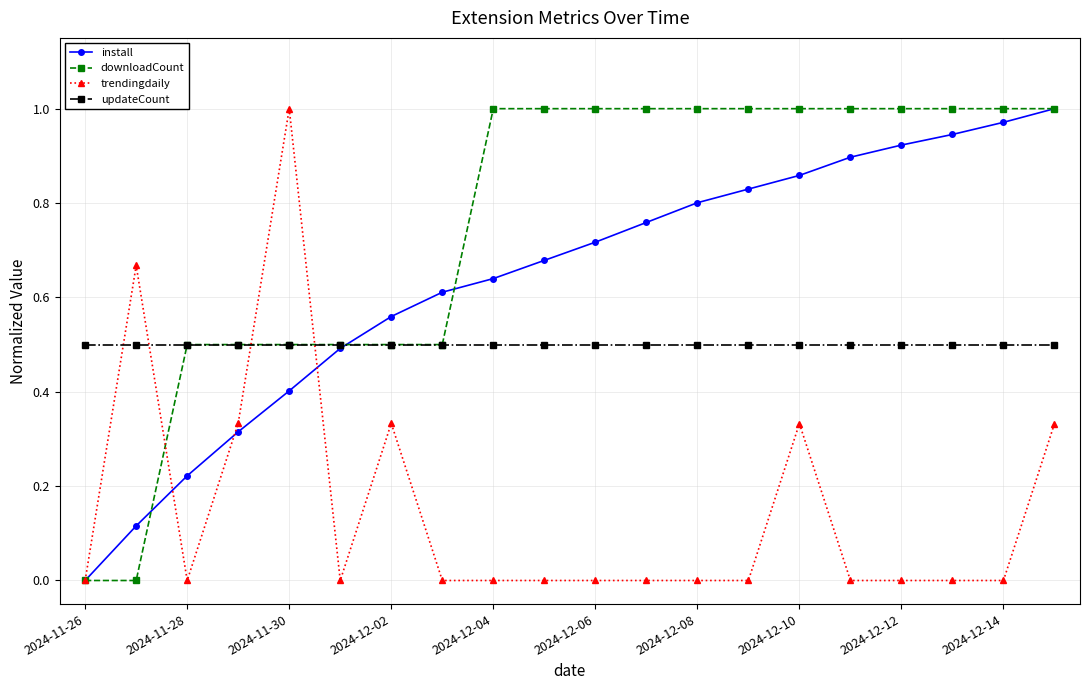

How many times do updateCount and install cross each other?

1